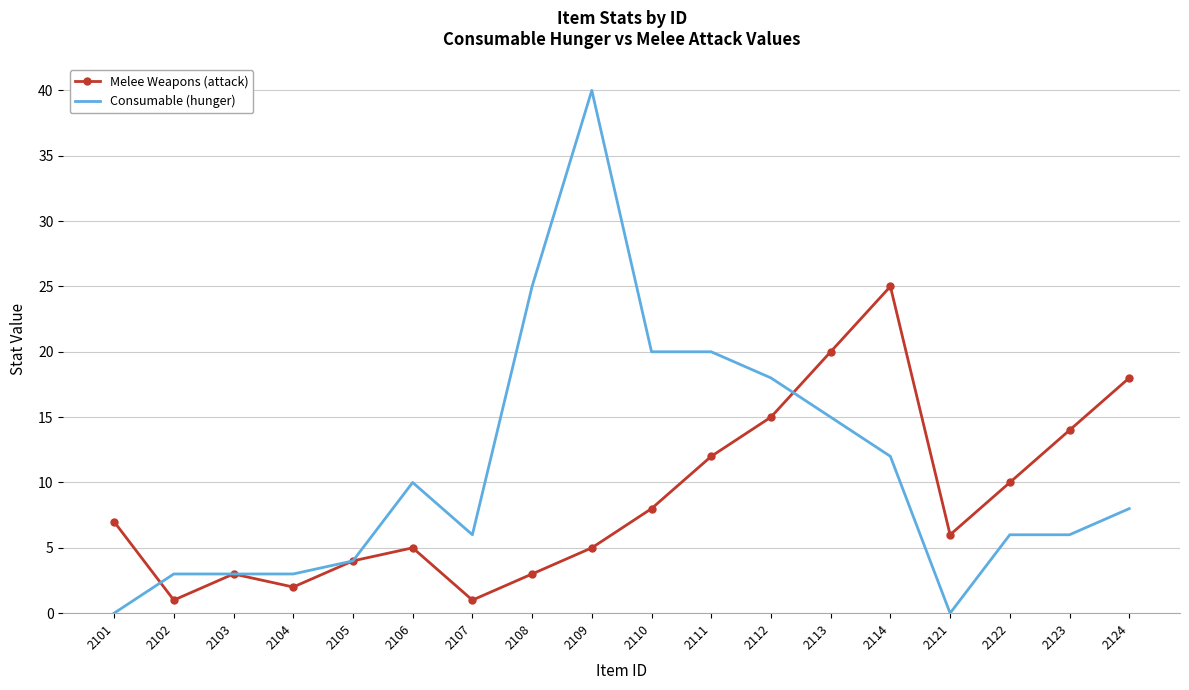

After their last crossing, which series has the higher values: Consumable (hunger) or Melee Weapons (attack)?

Melee Weapons (attack)